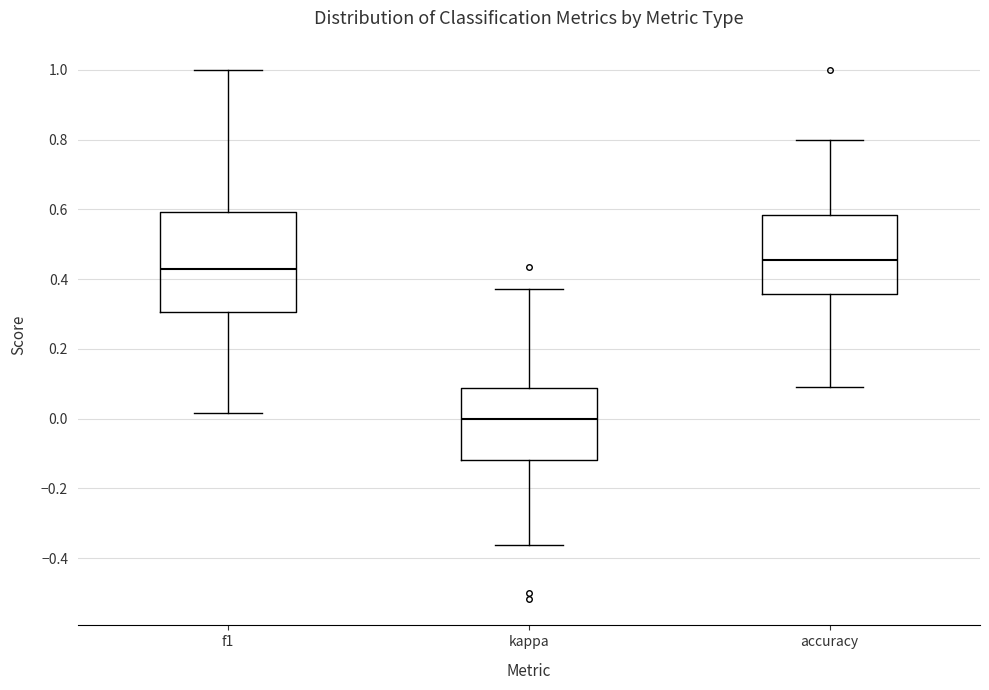

Reading left to right, read every box against the y-axis: the position of its median line, the range the box covers, and the ends of its whiskers. The values are not printed on the chart, so give them approximately, as read against the axis.

f1: median 0.42, box 0.30 to 0.60, whiskers 0.02 to 1.00
kappa: median 0.00, box -0.12 to 0.08, whiskers -0.36 to 0.38
accuracy: median 0.46, box 0.36 to 0.58, whiskers 0.10 to 0.80